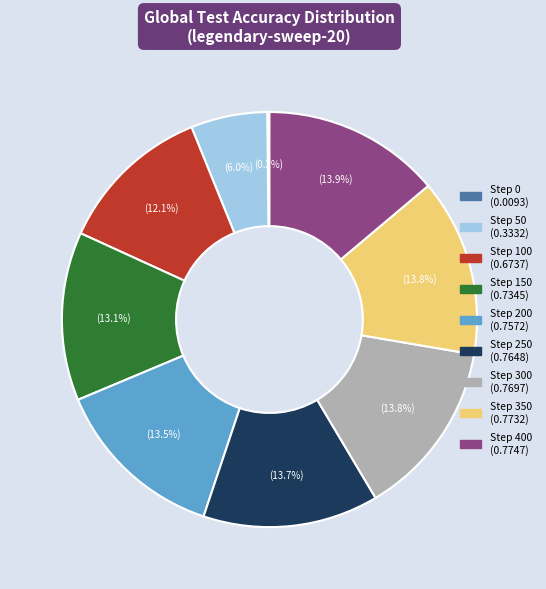

To the nearest percent, what is the average slice percentage?

11%